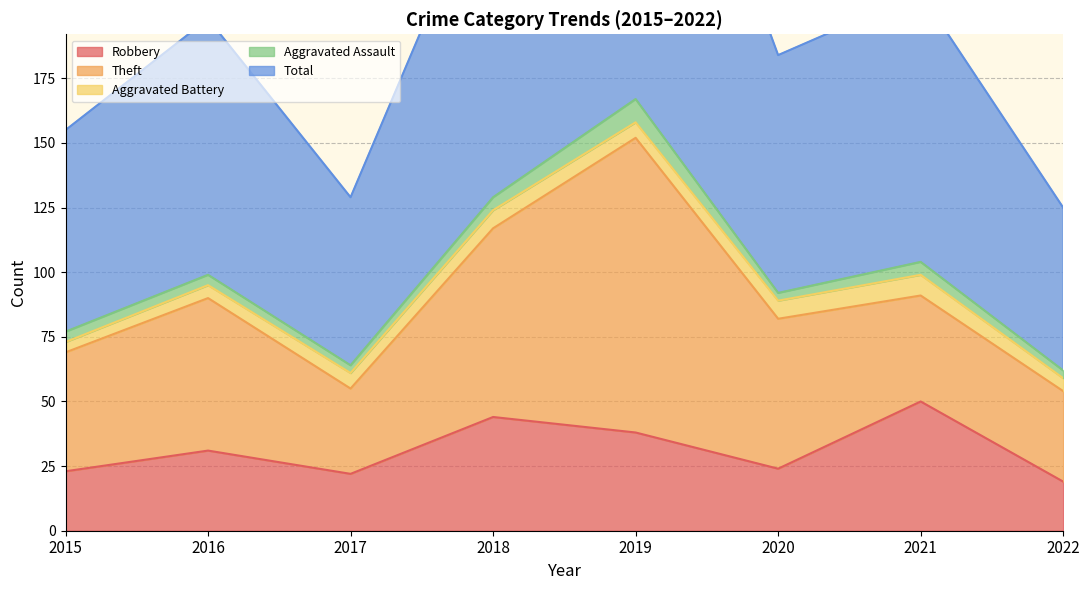

At which label is Aggravated Battery closest to 6?

2017